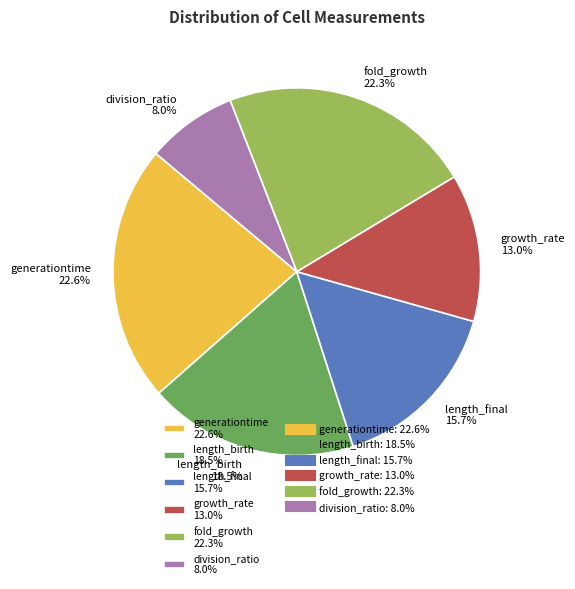

What percentage do generationtime 22.6% and growth_rate 13.0% together represent?

35.6%